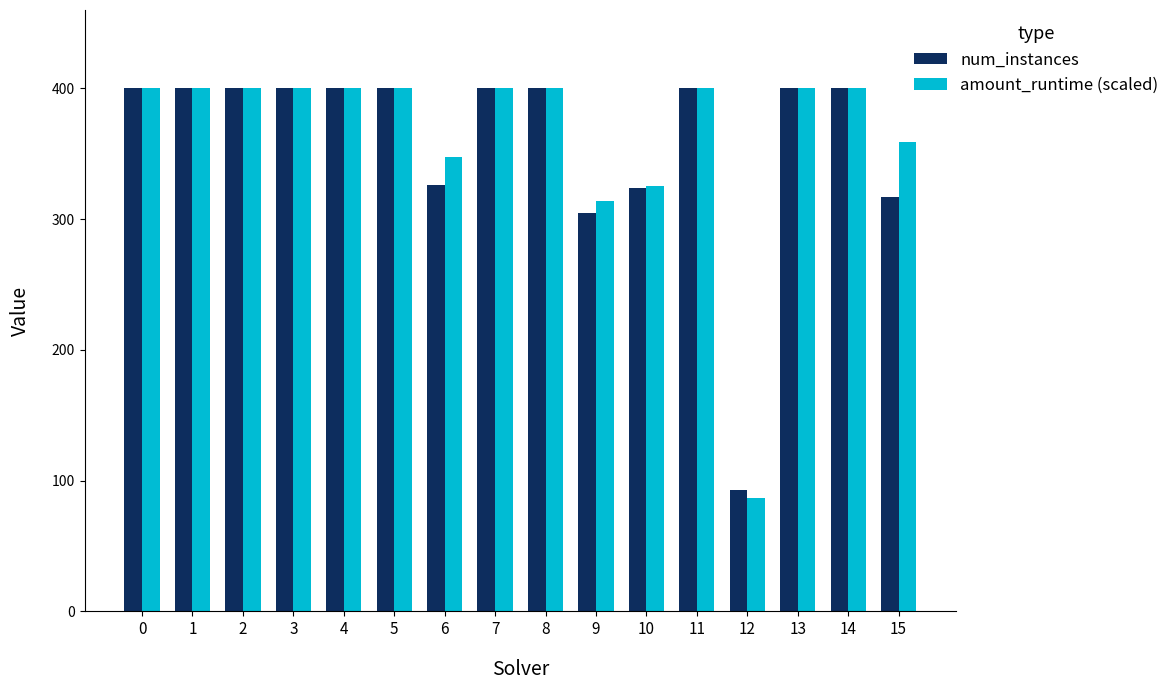

What are all the series names shown in the legend?

num_instances, amount_runtime (scaled)